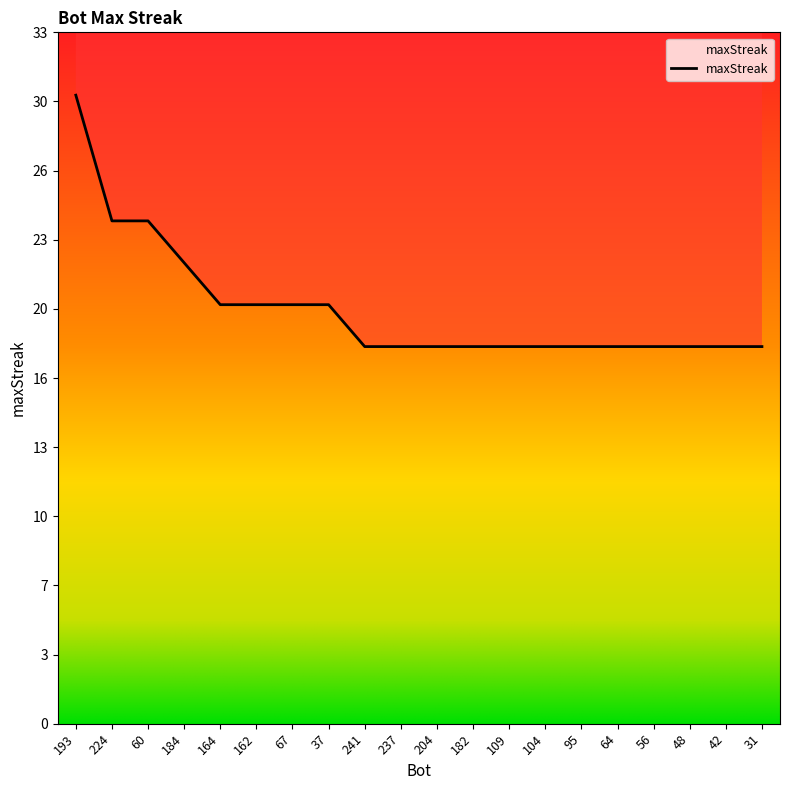

Rank the categories by value from lowest to highest.

241, 237, 204, 182, 109, 104, 95, 64, 56, 48, 42, 31, 164, 162, 67, 37, 184, 224, 60, 193